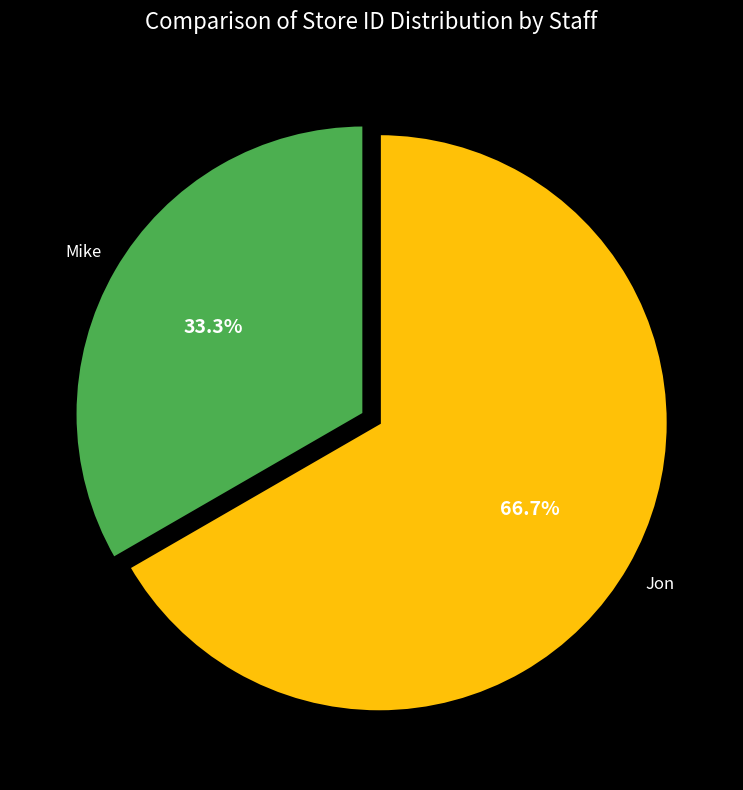

Does any single category account for the majority?

Yes